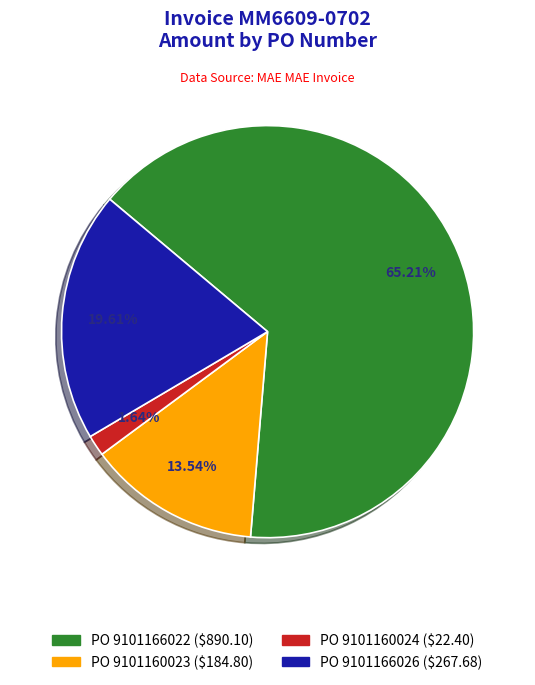

Does any single category account for the majority?

Yes